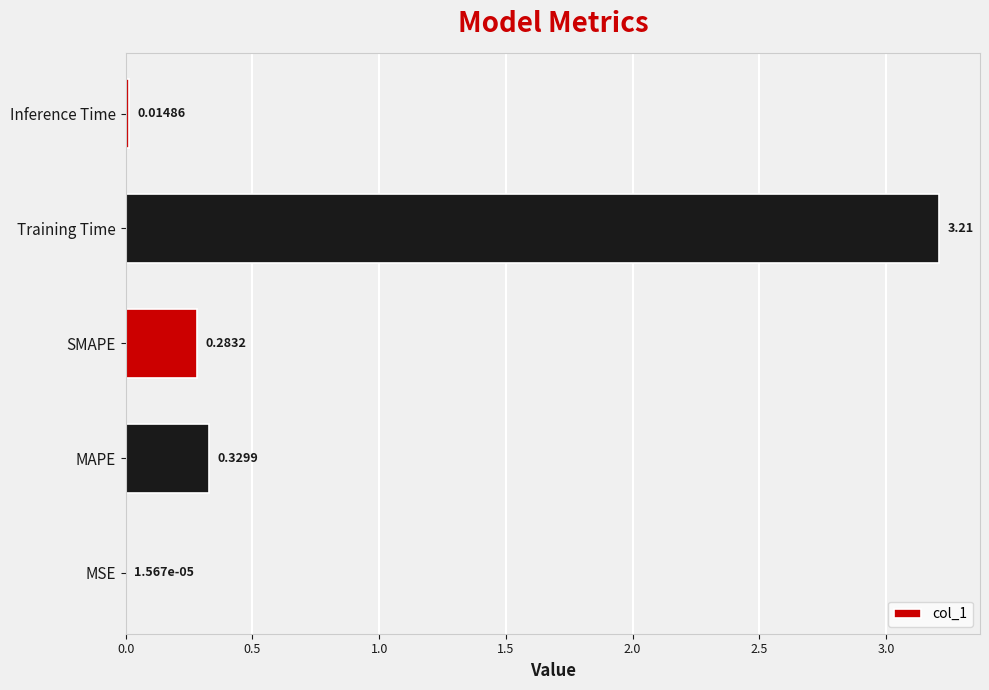

Which category has the highest value across all series?

Training Time